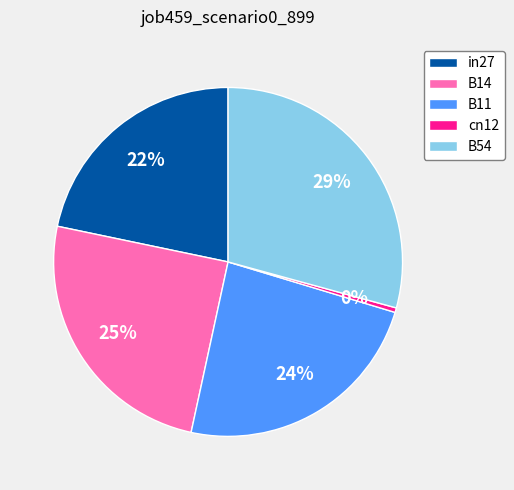

Between cn12 and B14, which is larger?

B14